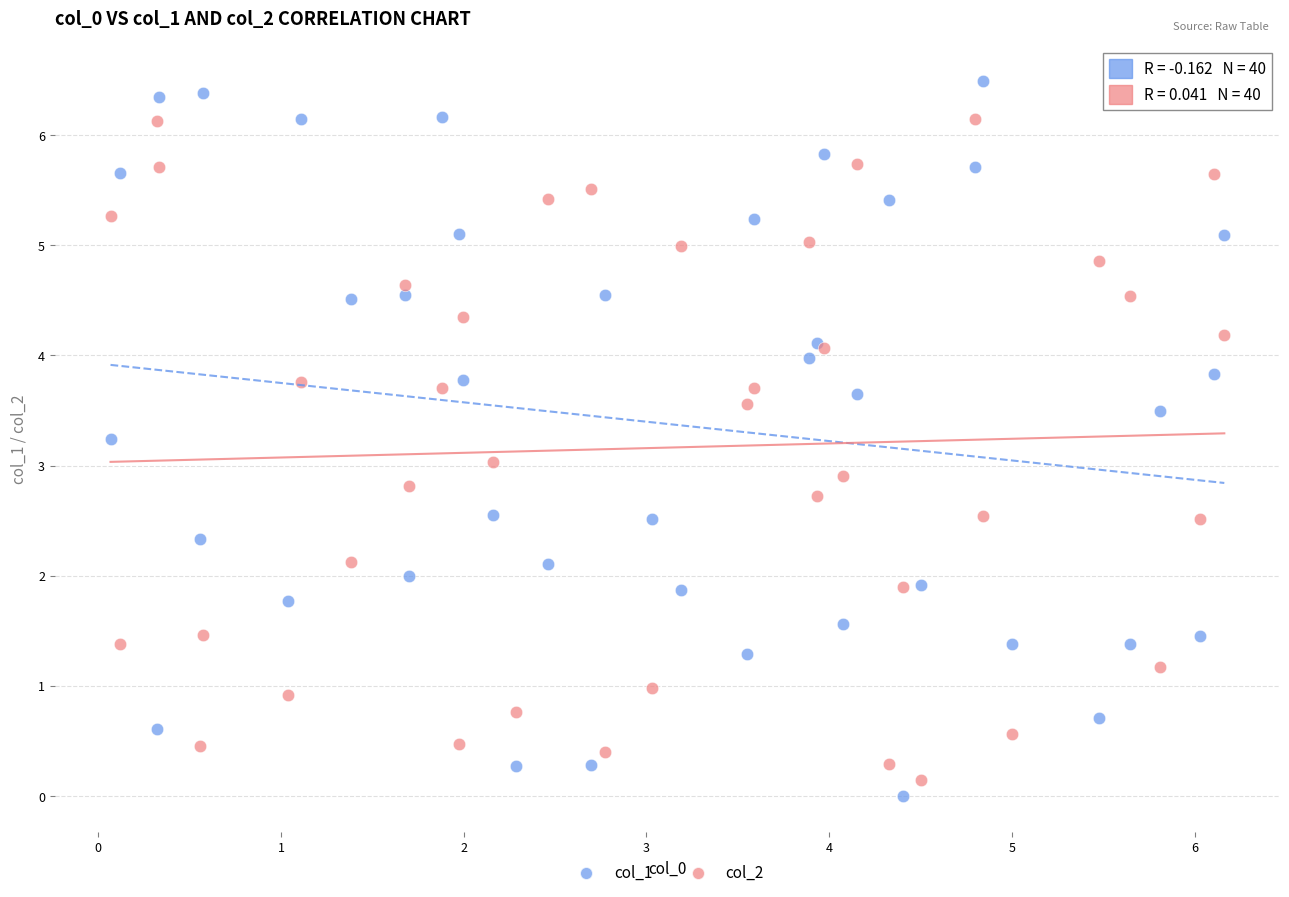

Which series reaches the minimum Y coordinate?

col_1